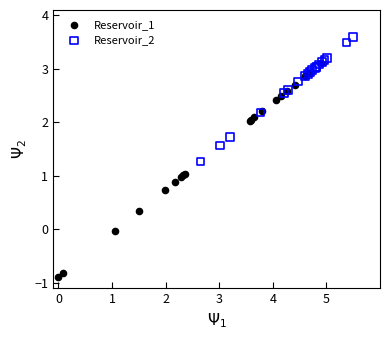

What are all the series names shown in the legend?

Reservoir_1, Reservoir_2